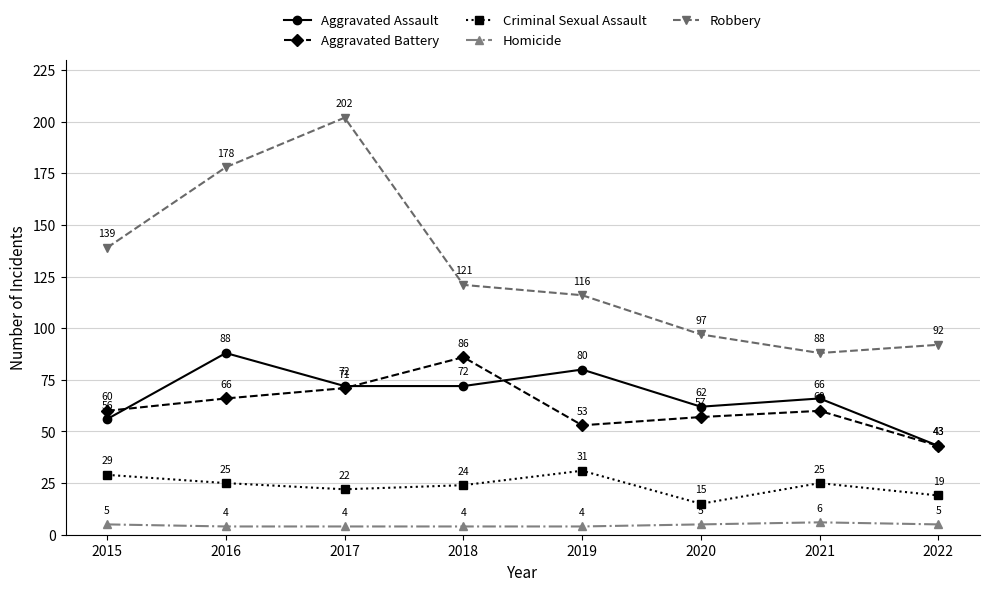

True or false: Homicide has more than 1 points higher than both neighbors.

False